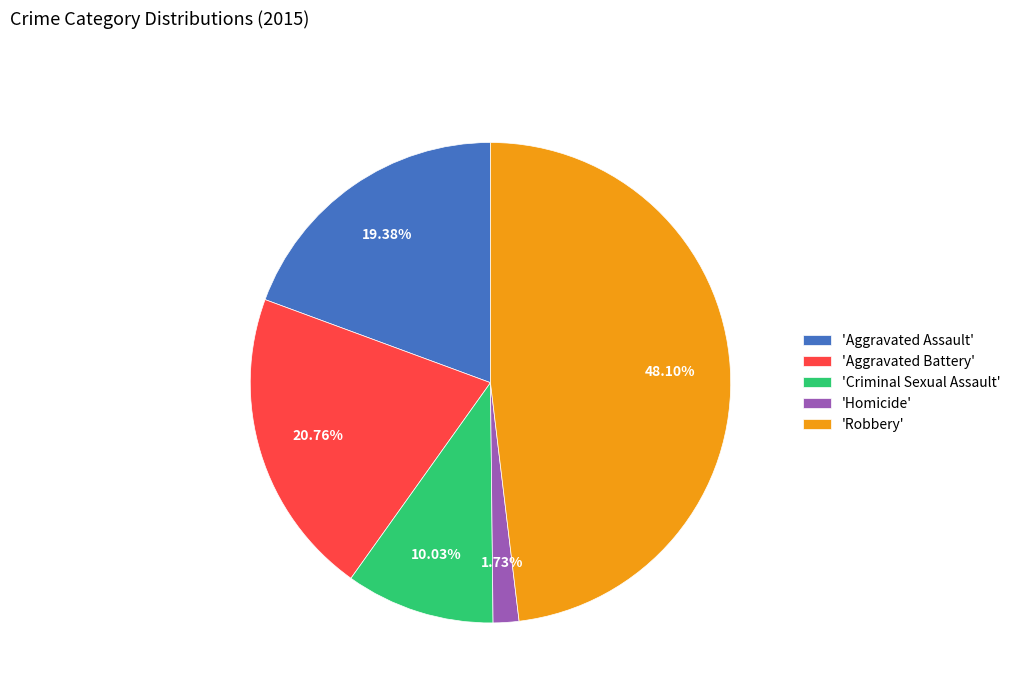

Which slice is the smallest?

'Homicide'